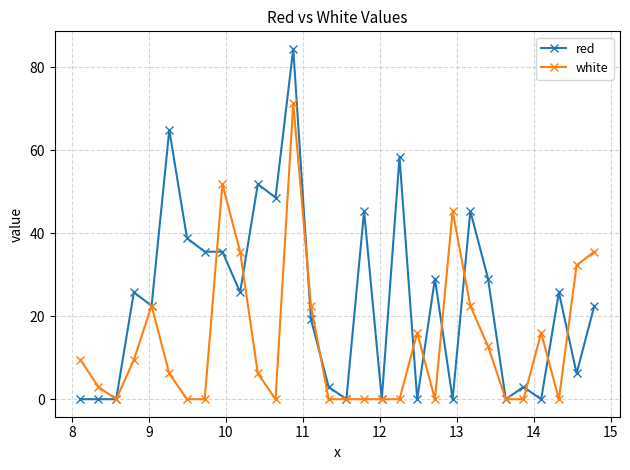

Does the chart have visible grid lines?

Yes